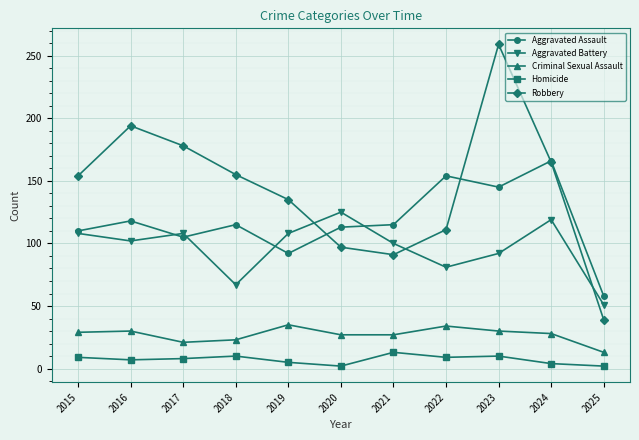

Where does the Homicide series first go above 8?

2015